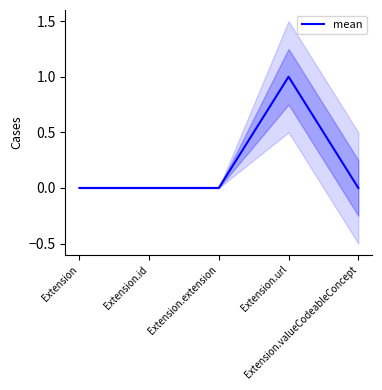

Reading left to right, extract all data points from this chart.

0	0	0	1	0